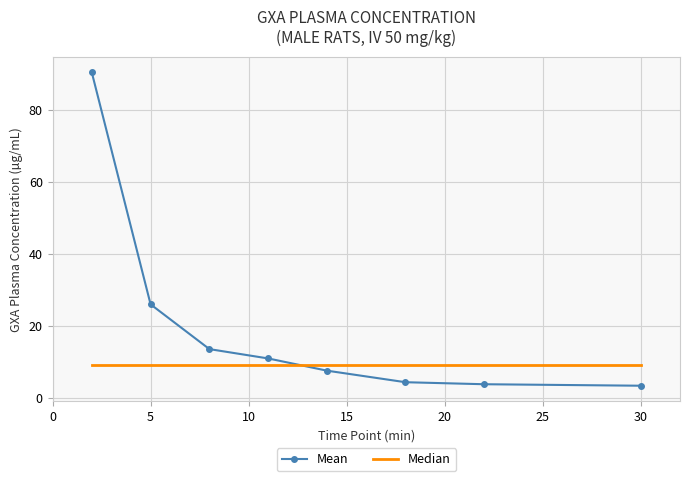

How many categories are shown in the chart?

8